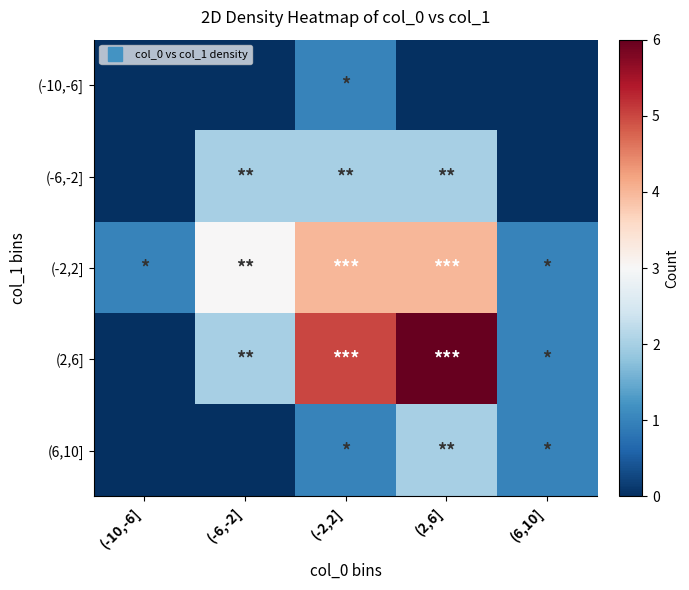

List the series in order of their peak value, lowest first.

(-10,-6], (-6,-2], (6,10], (-2,2], (2,6]